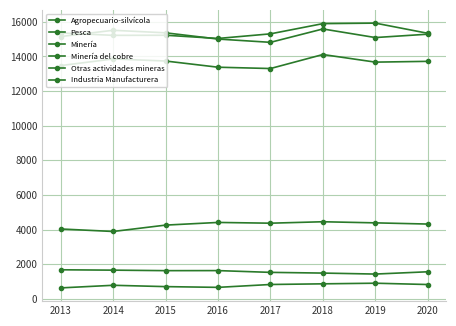

Reading left to right, what are all the values shown in this chart?

Agropecuario-silvícola: 2013=4034	2014=3889	2015=4257	2016=4411	2017=4368	2018=4451	2019=4387	2020=4318
Pesca: 2013=631	2014=782	2015=705	2016=662	2017=828	2018=866	2019=902	2020=826
Minería: 2013=15147	2014=15507	2015=15361	2016=15001	2017=14812	2018=15584	2019=15088	2020=15282
Minería del cobre: 2013=13469	2014=13852	2015=13733	2016=13375	2017=13299	2018=14108	2019=13669	2020=13714
Otras actividades mineras: 2013=1677	2014=1656	2015=1627	2016=1630	2017=1528	2018=1487	2019=1430	2020=1562
Industria Manufacturera: 2013=15355	2014=15215	2015=15221	2016=15036	2017=15302	2018=15892	2019=15921	2020=15334